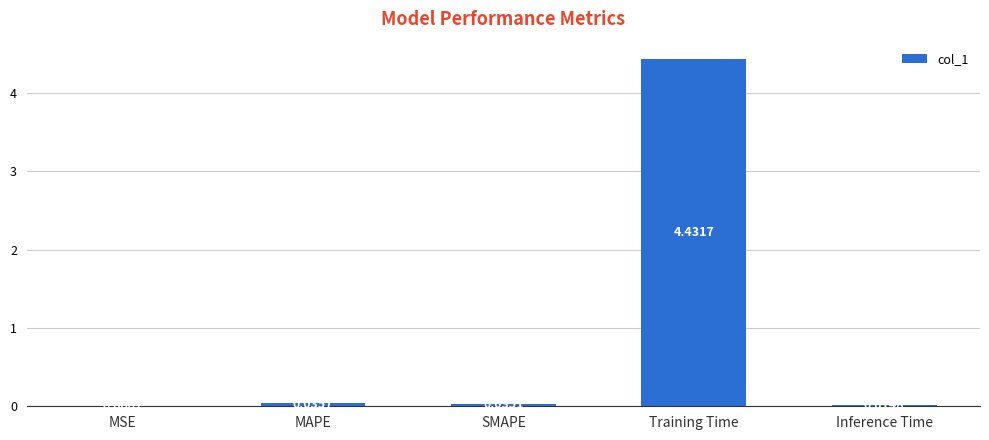

What is the change in value from MSE to Training Time?

+4.4